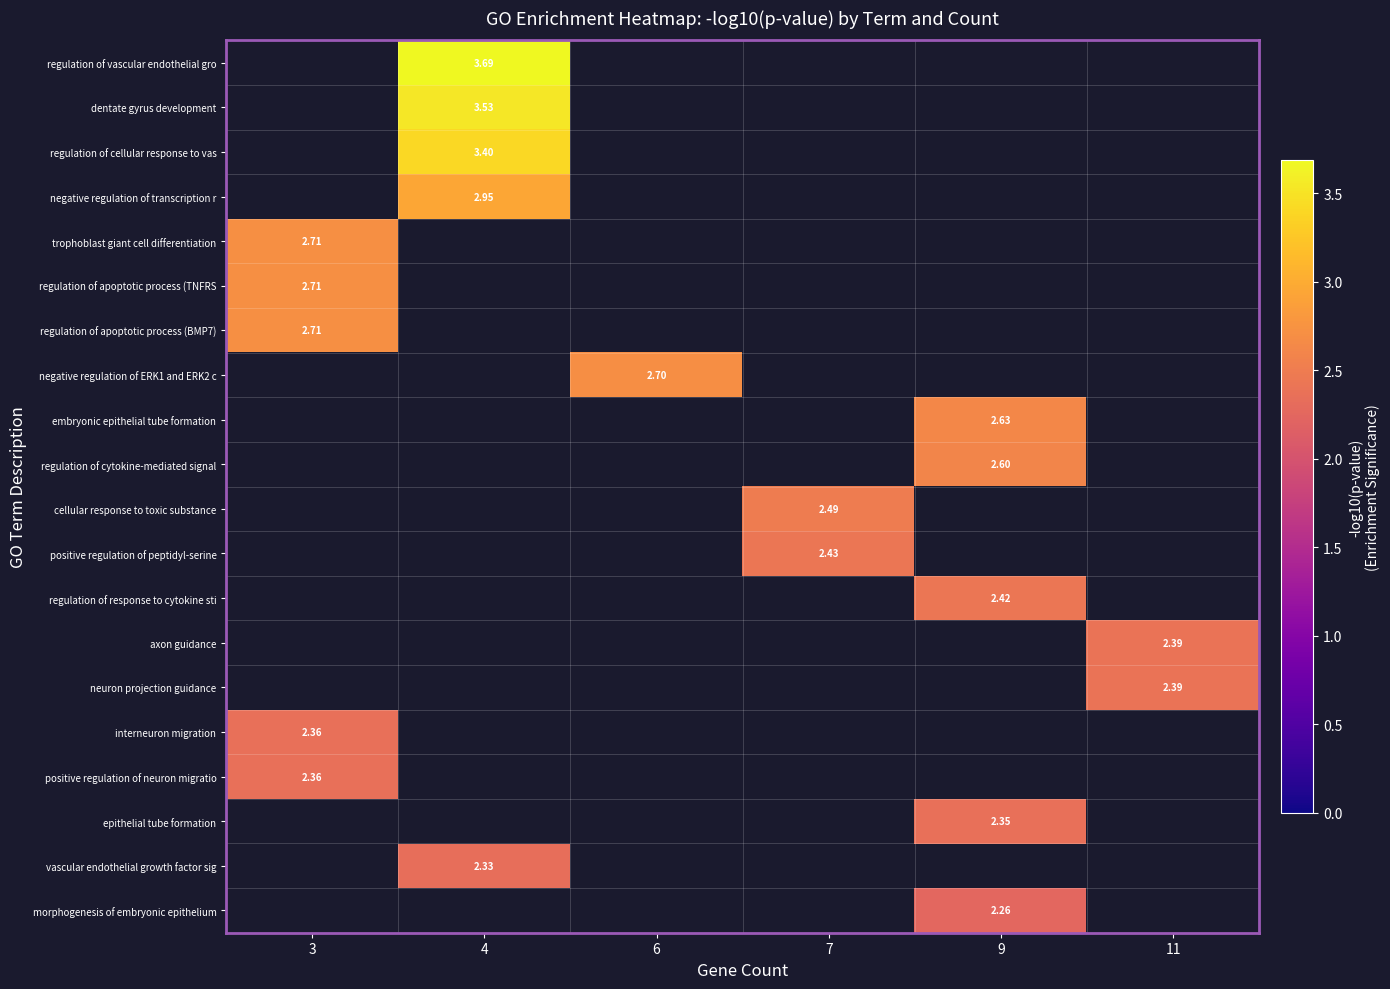

What is the greatest value displayed?

3.7